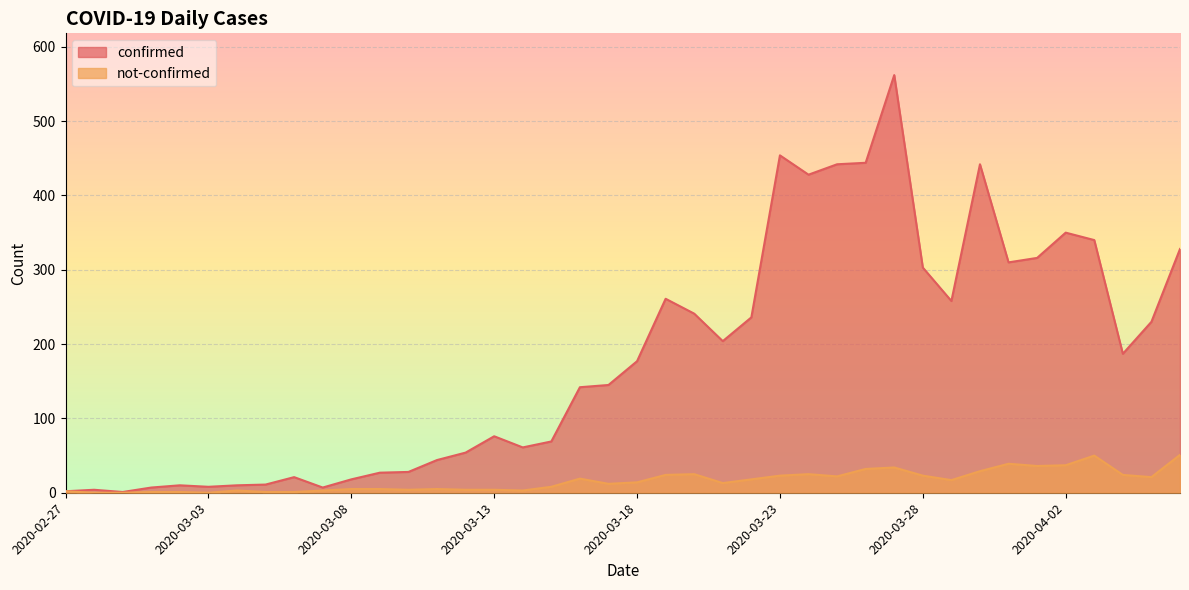

What position from the right is 2020-03-25?

13